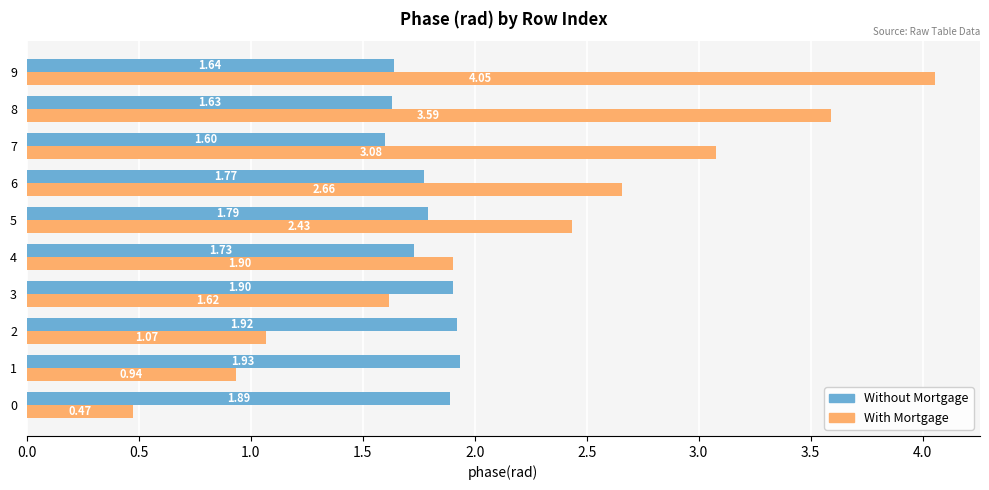

What is the difference between the maximum and minimum values in the Without Mortgage series?

0.3